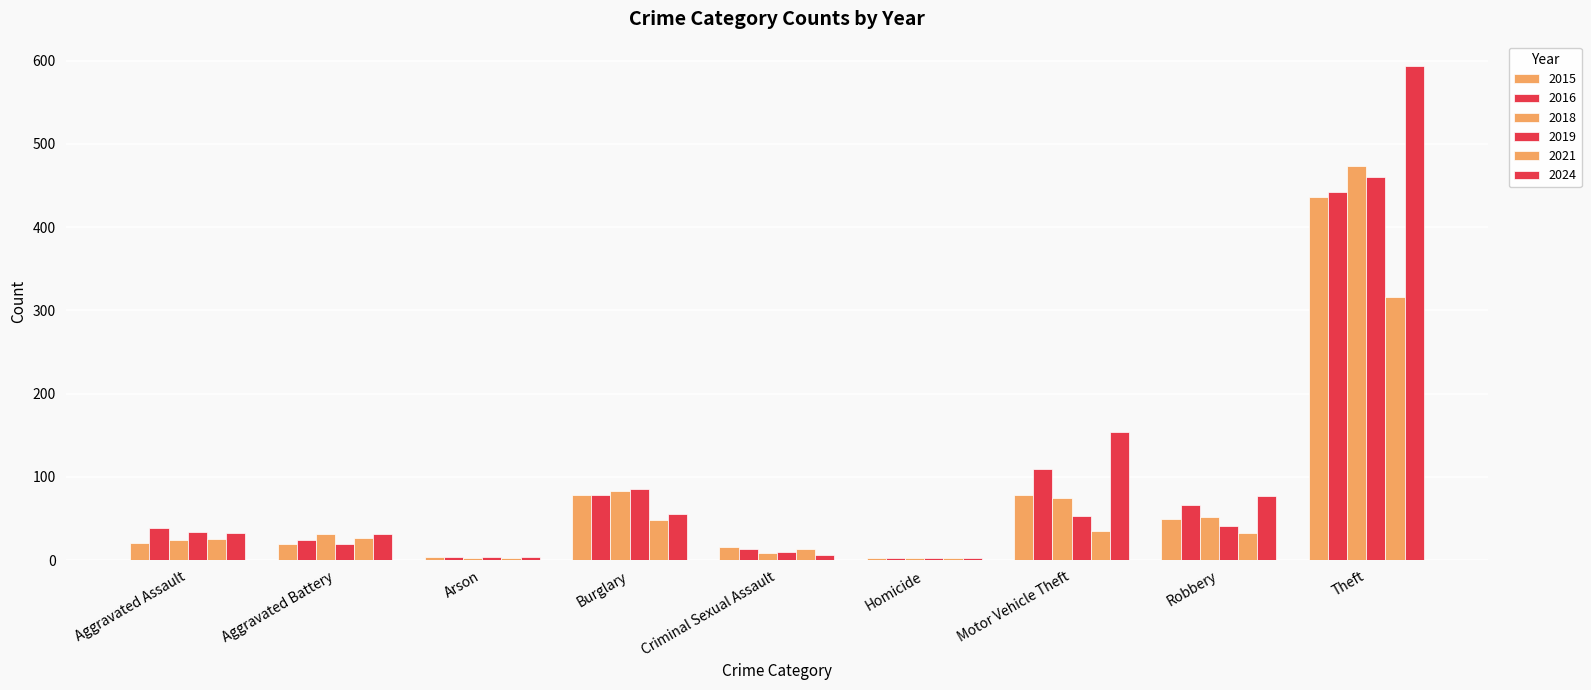

How many data points in 2024 are less than 33?

4